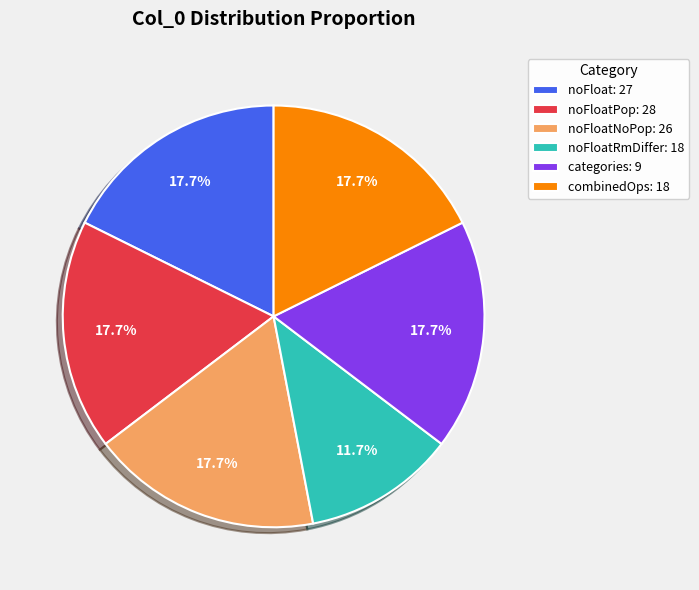

Between categories: 9 and noFloatRmDiffer: 18, which is larger?

categories: 9